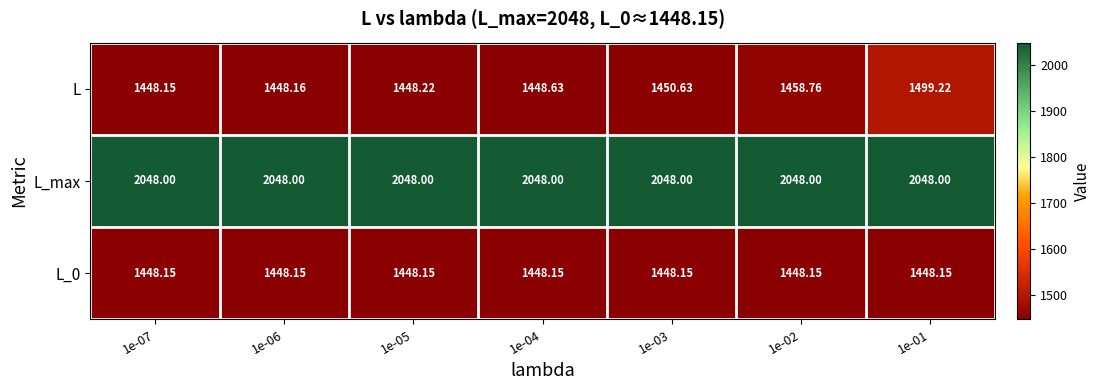

Which series changed the most between 1e-05 and 1e-02?

L